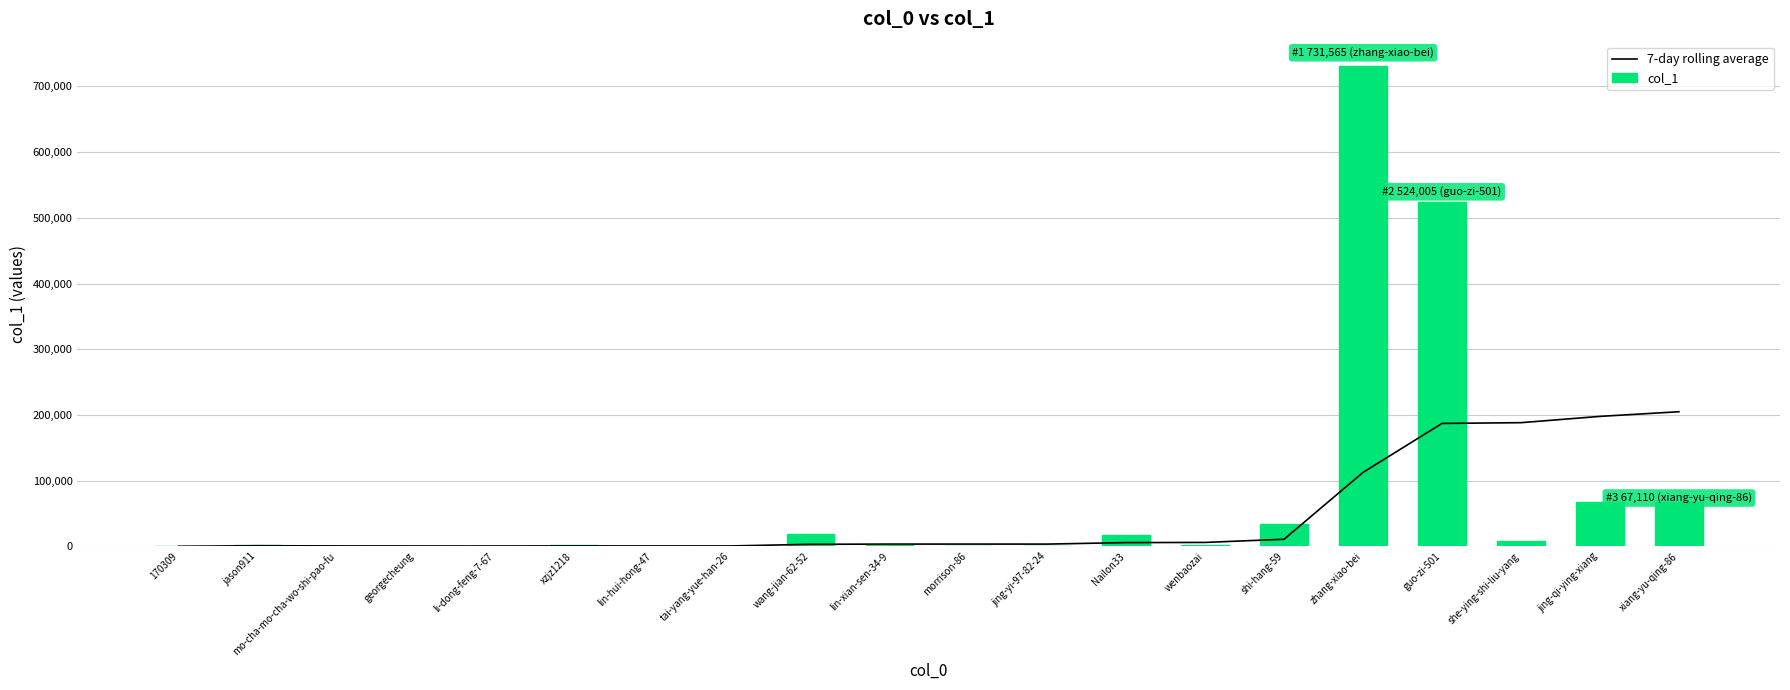

What is the difference between the highest and lowest values at xiang-yu-qing-86?

137746.4